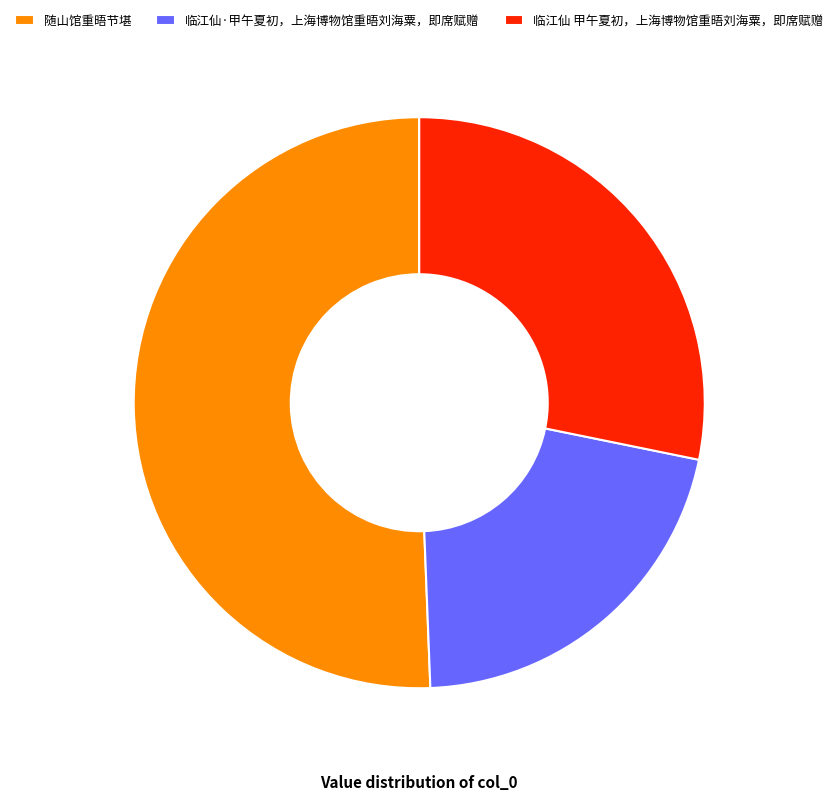

Approximately how many times larger is the value at 临江仙·甲午夏初，上海博物馆重晤刘海粟，即席赋赠 compared to 随山馆重晤节堪?

0.4